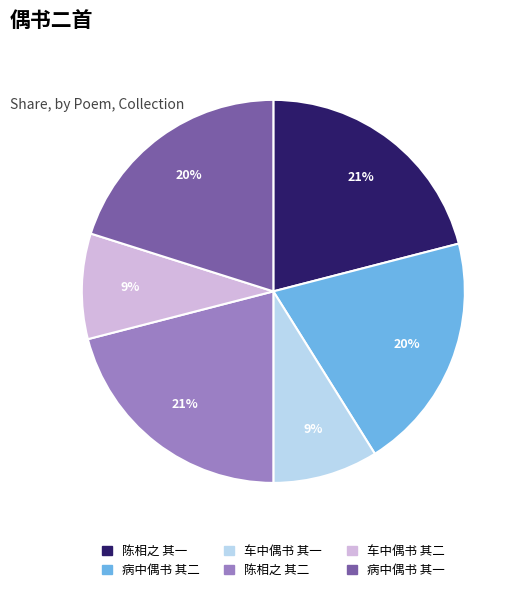

Is there a majority slice in this chart?

No